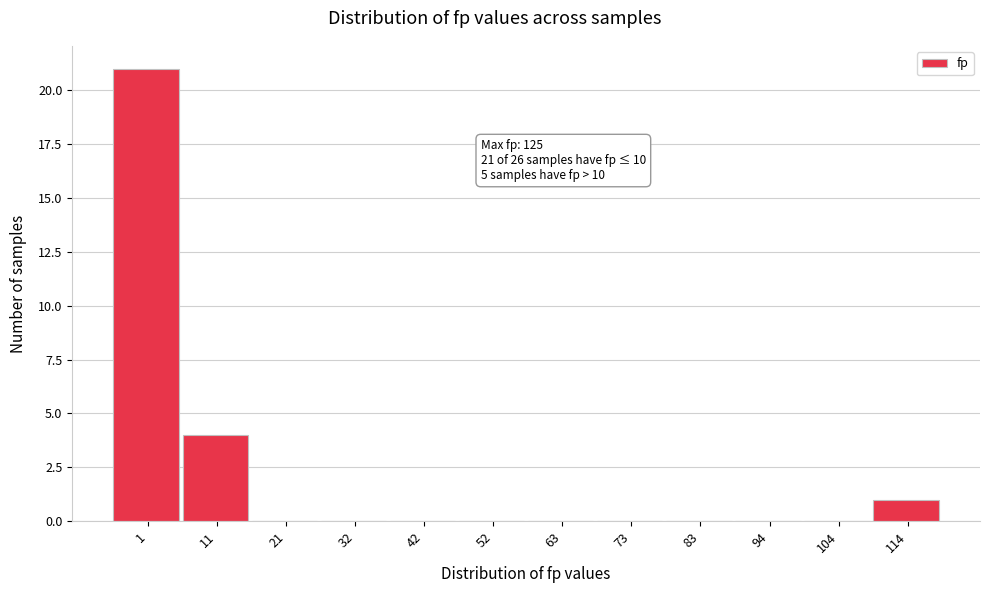

Reading left to right, transcribe all the data shown in this chart.

1=21	11=4	21=0	32=0	42=0	52=0	63=0	73=0	83=0	94=0	104=0	114=1